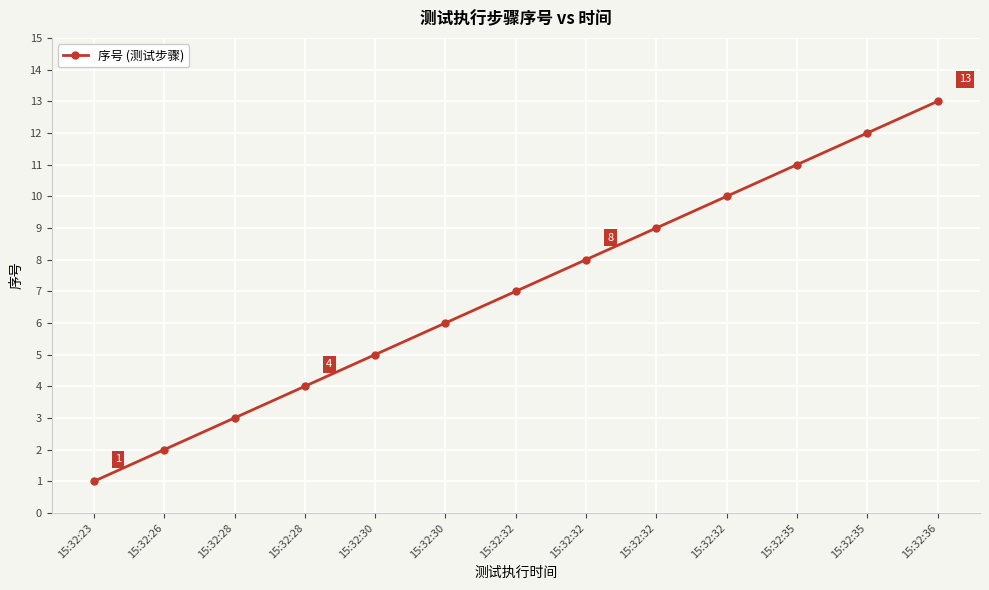

At which label is the value closest to 7?

15:32:32